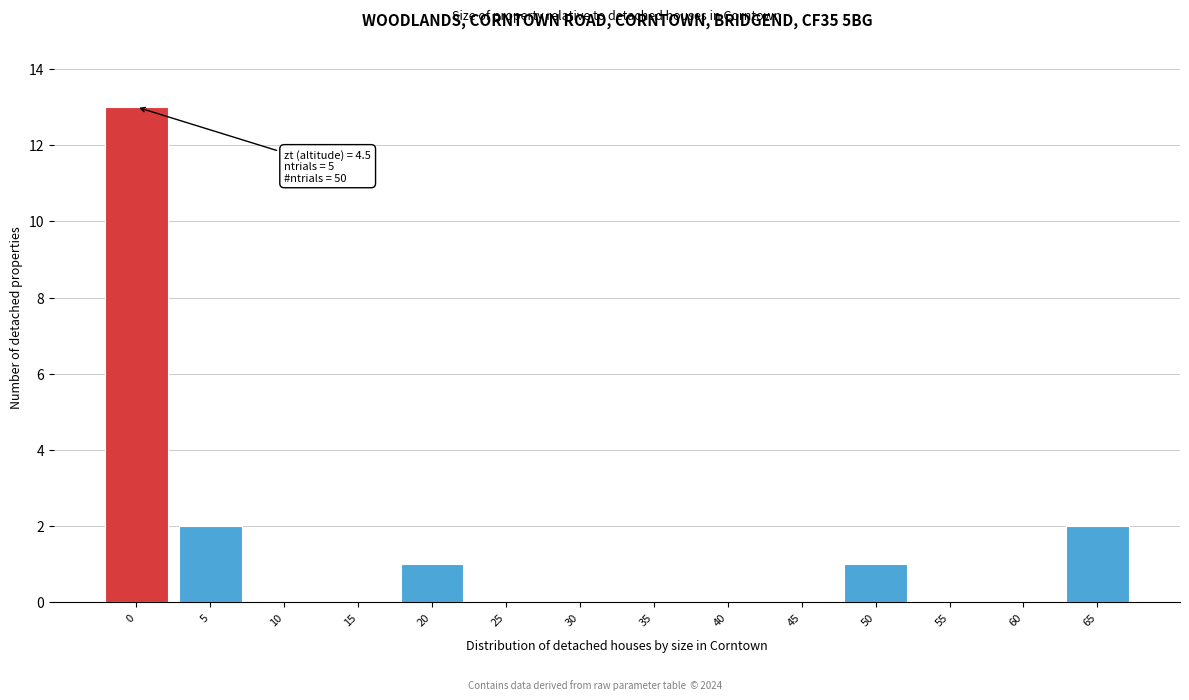

Reading left to right, what are all the values shown in this chart?

0=13	5=2	10=0	15=0	20=1	25=0	30=0	35=0	40=0	45=0	50=1	55=0	60=0	65=2